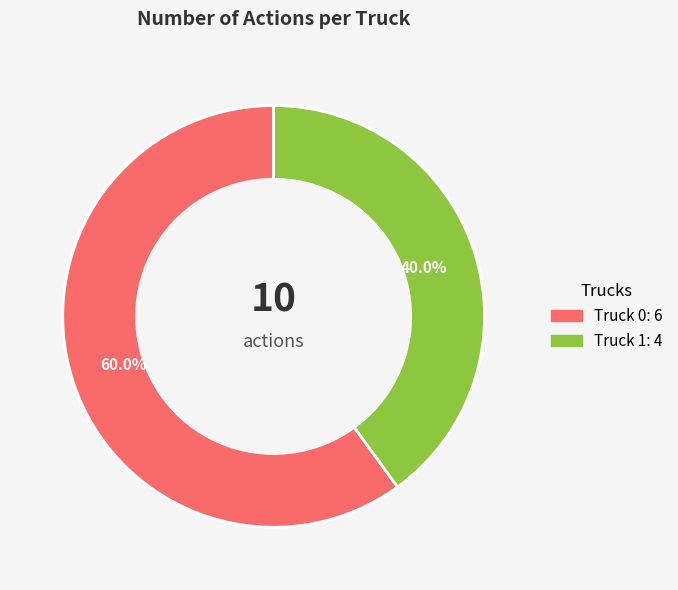

Rank the categories by value from highest to lowest.

Truck 0, Truck 1